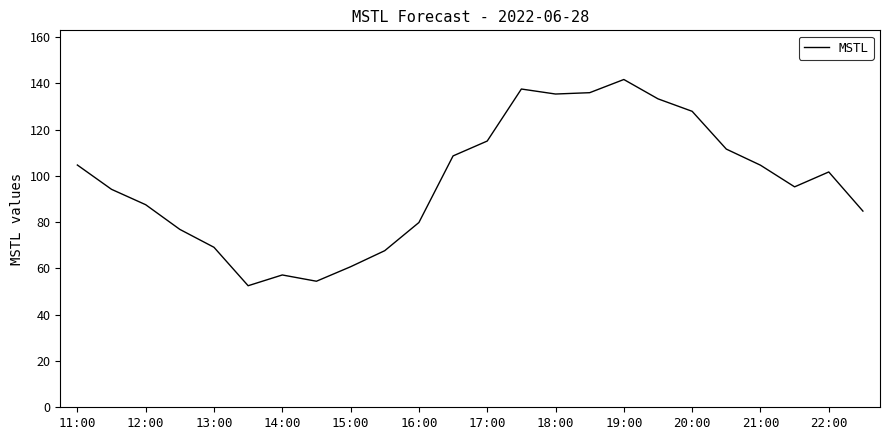

What is the smallest value displayed?

52.5